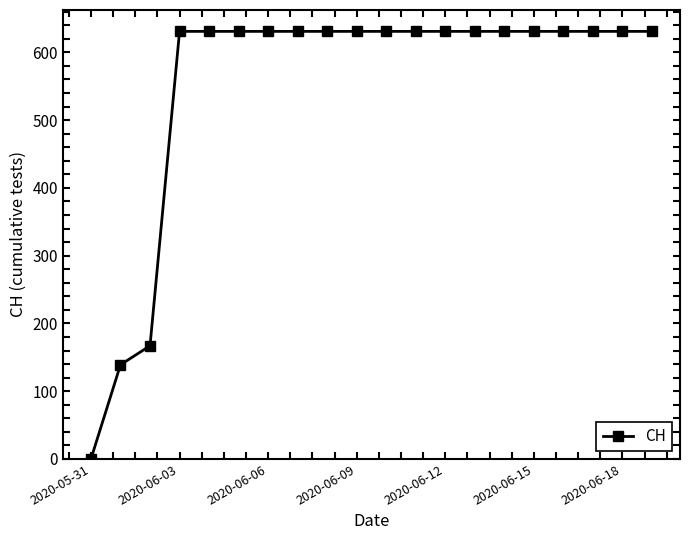

How many values are below 631?

3